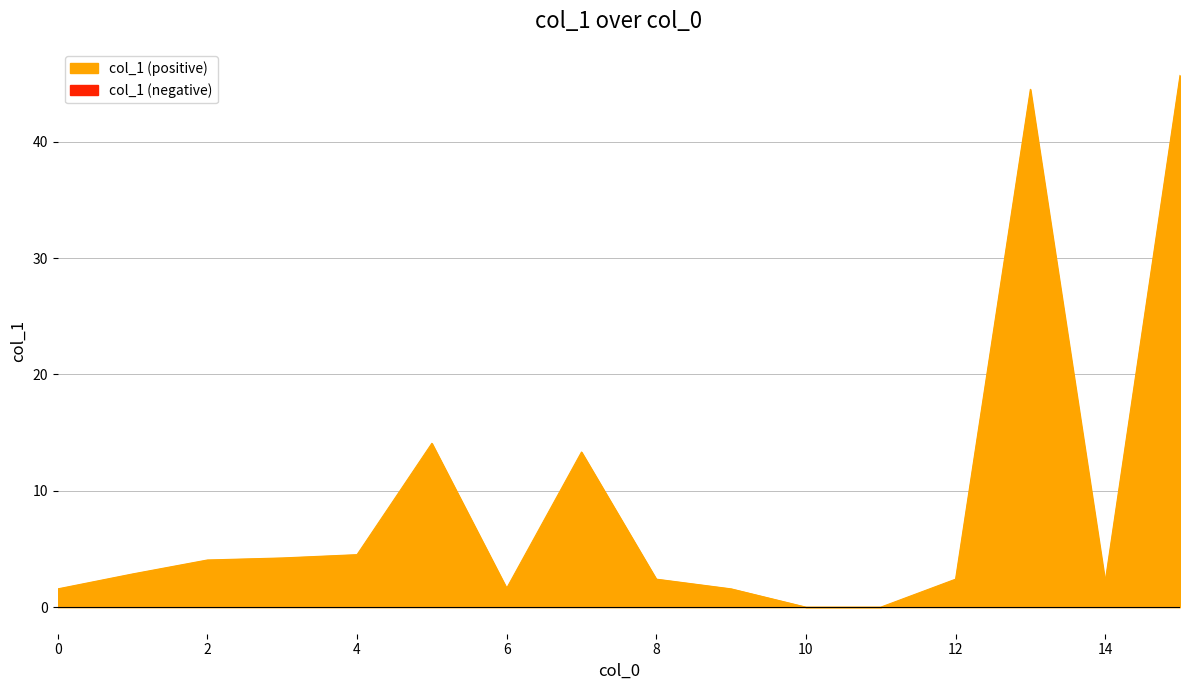

What is the difference between the maximum and minimum values?

45.7